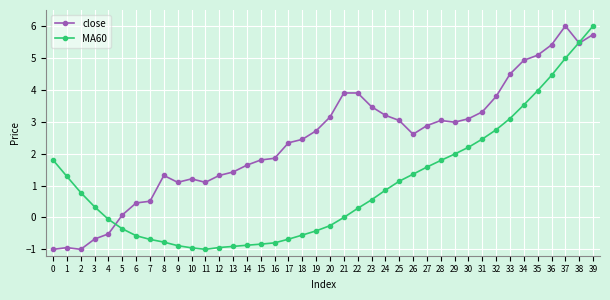

Which series changed the most between 24 and 27?

MA60